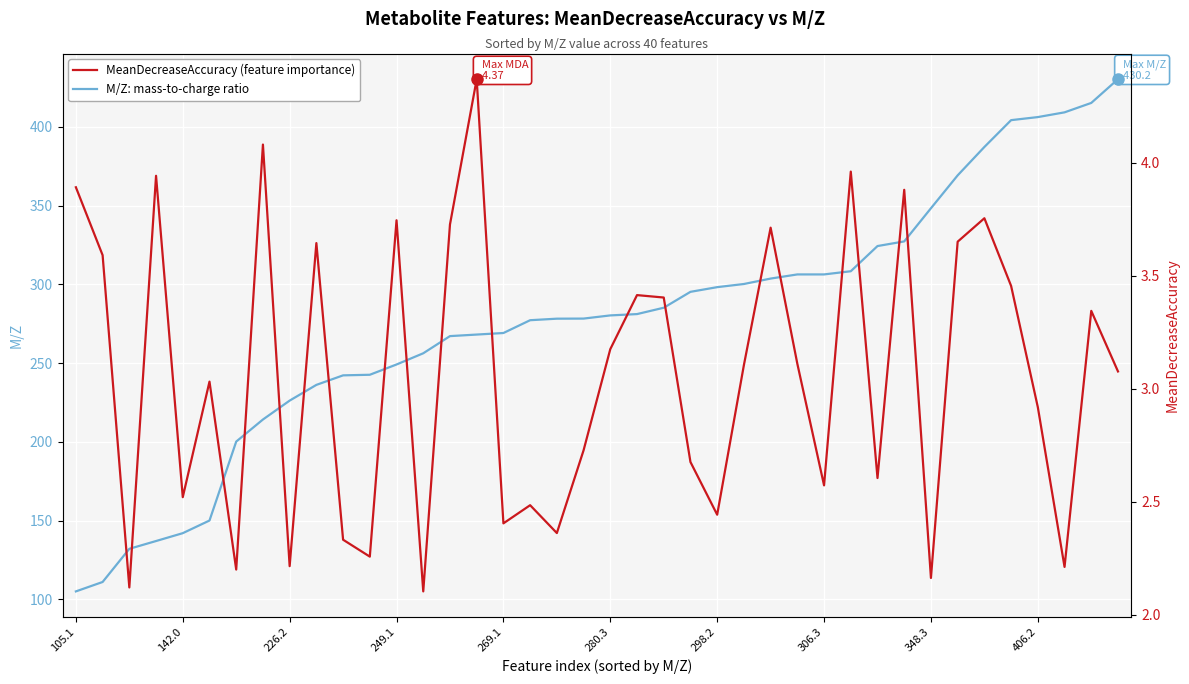

Which series has the widest spread of values?

M/Z: mass-to-charge ratio